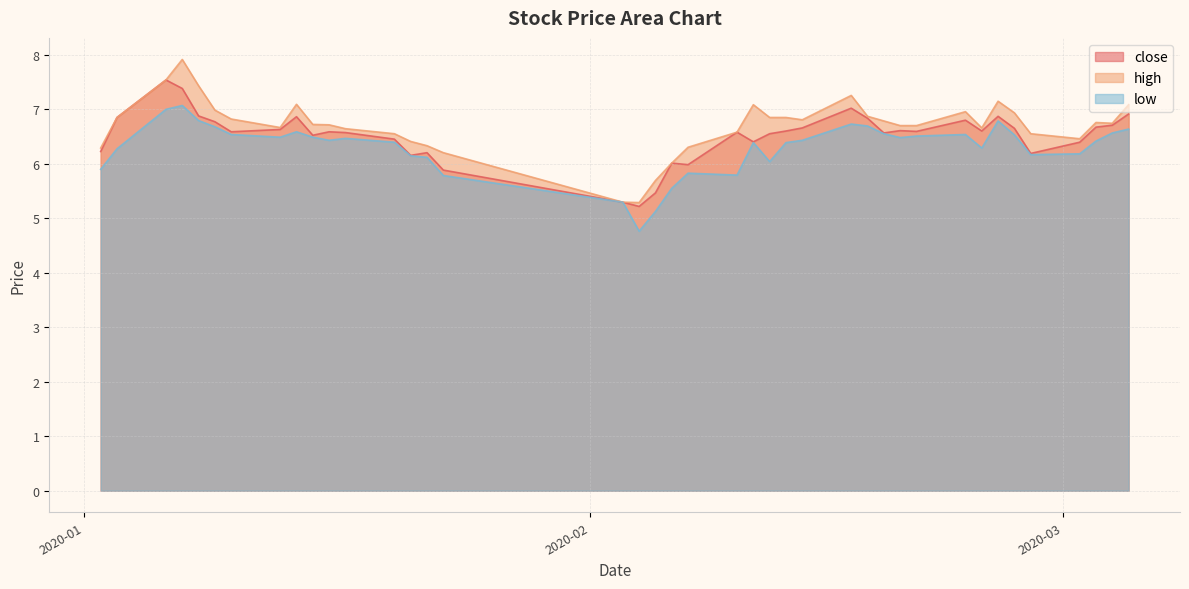

The low series shows 2.7 at 2020-02-20. True or false?

False